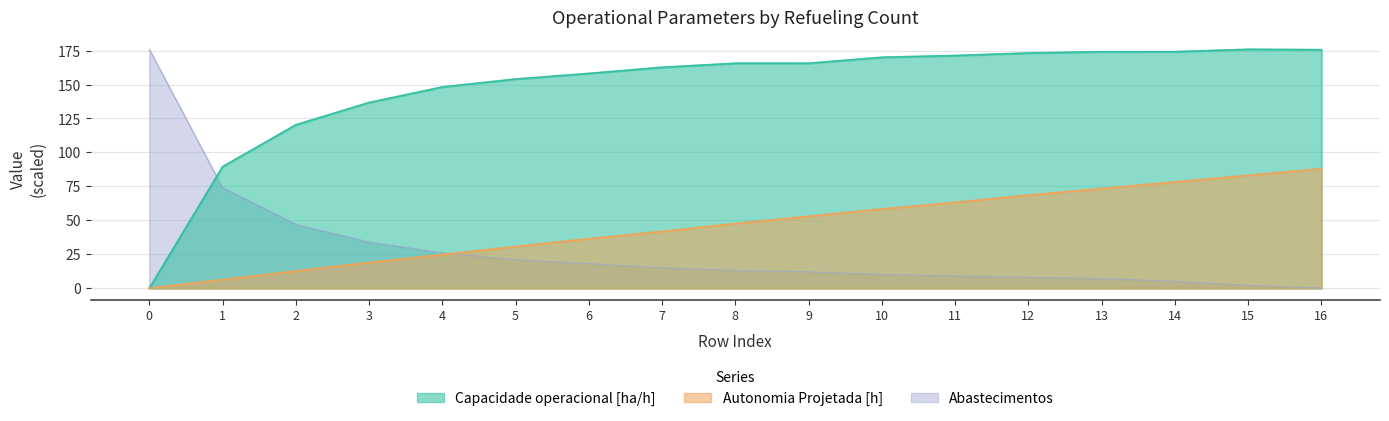

List the labels in order of Autonomia Projetada [h] value, smallest first.

0, 1, 2, 3, 4, 5, 6, 7, 8, 9, 10, 11, 12, 13, 14, 15, 16